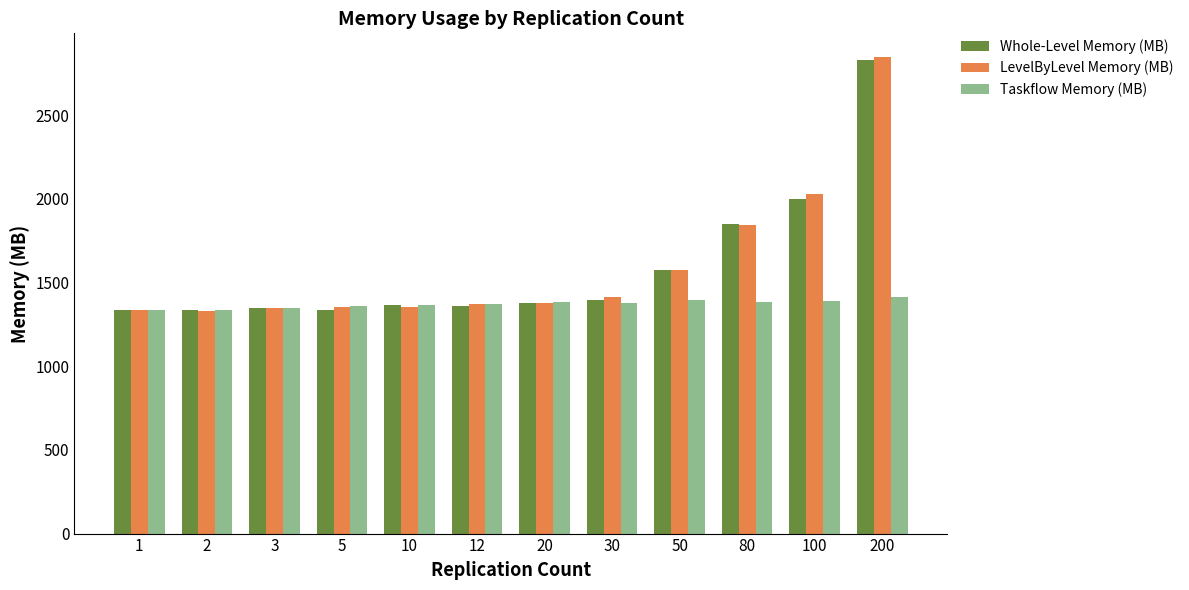

How many categories are shown in the chart?

12